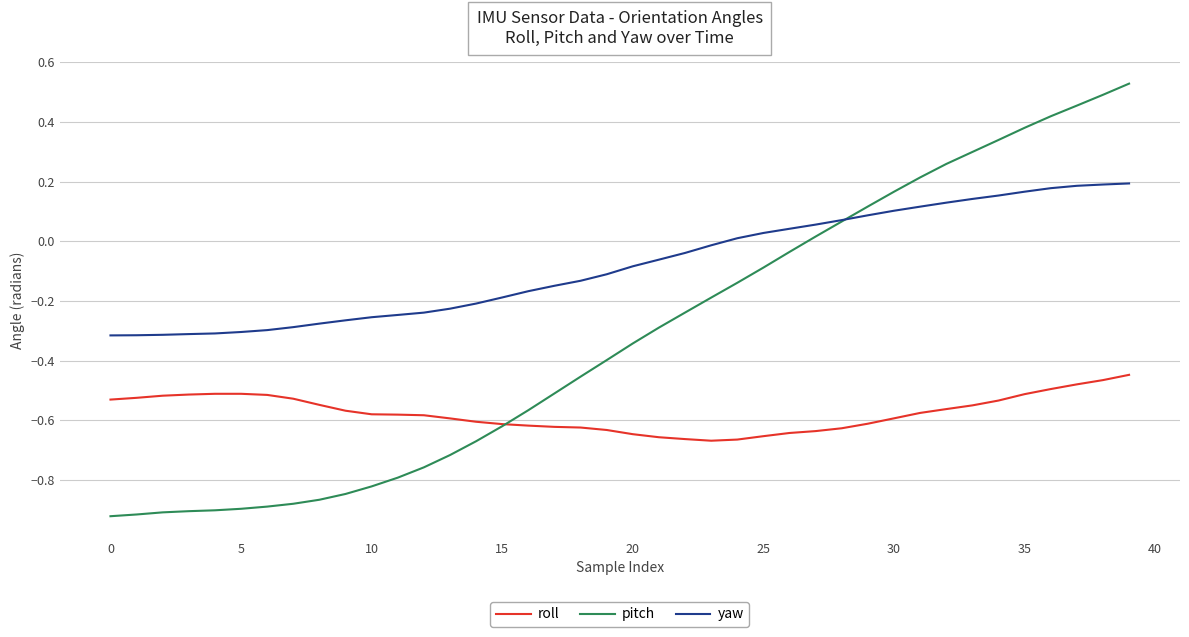

True or false: yaw and roll cross at least once.

False